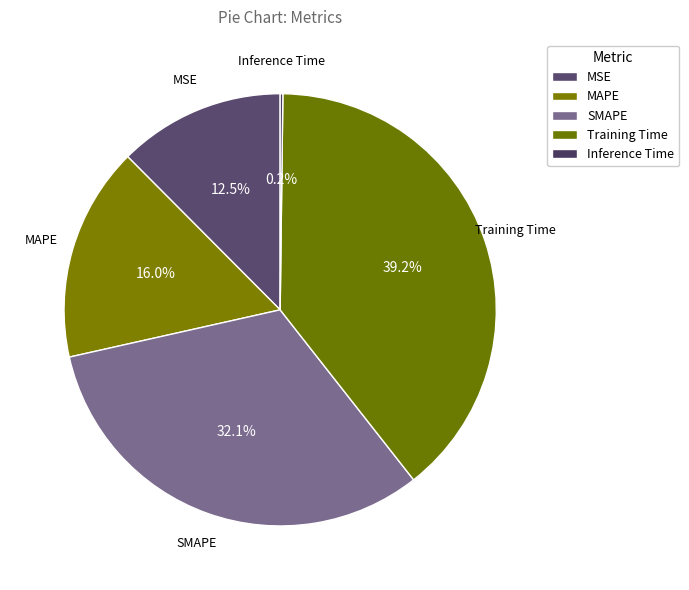

Which category has the biggest portion of the pie?

Training Time